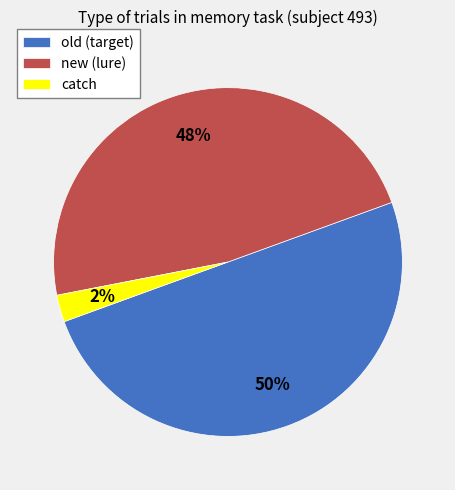

To the nearest percent, what portion does old (target) represent?

50%